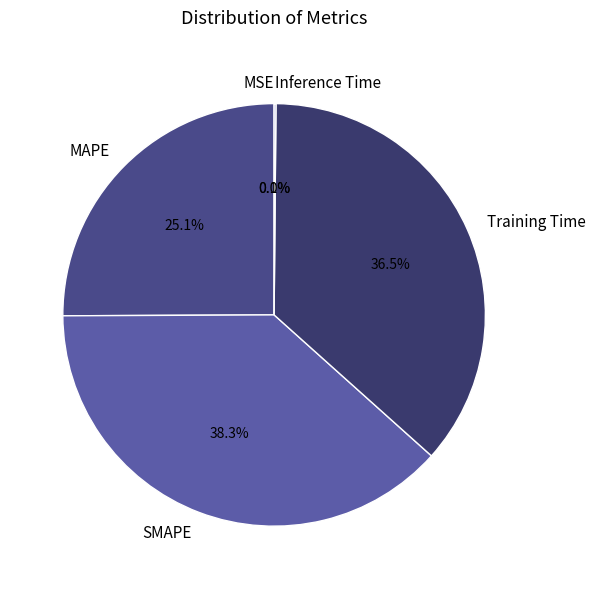

What percentage is NOT represented by Training Time?

63.5%